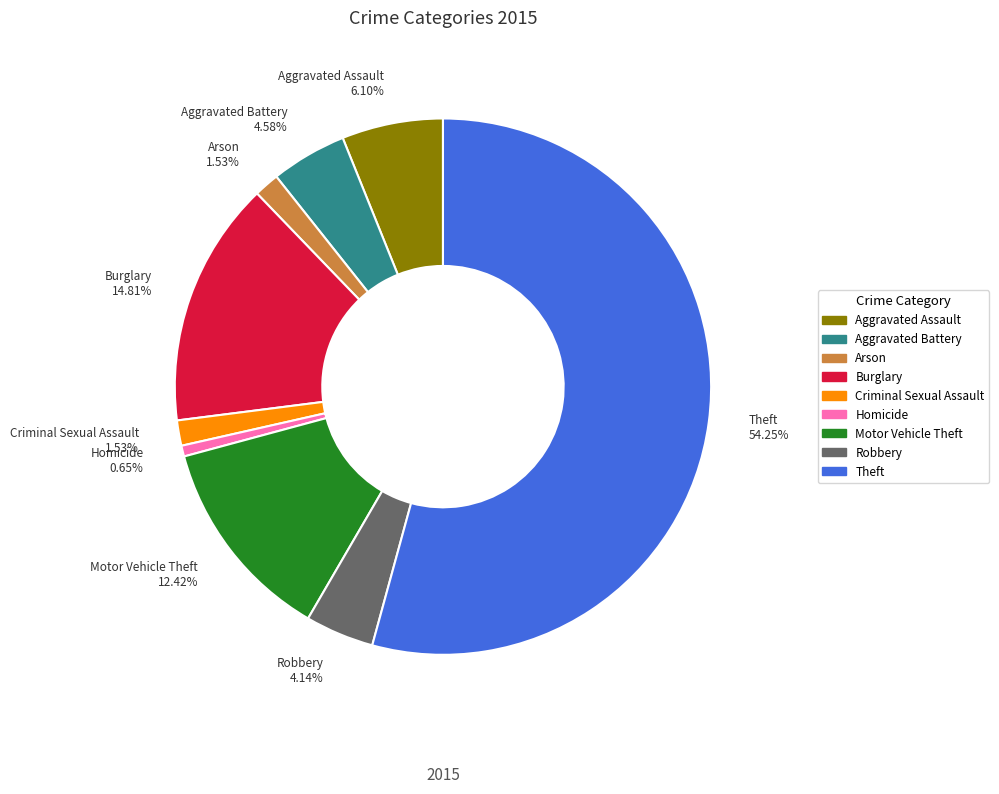

The Theft slice represents 54% of the pie. True or false?

True